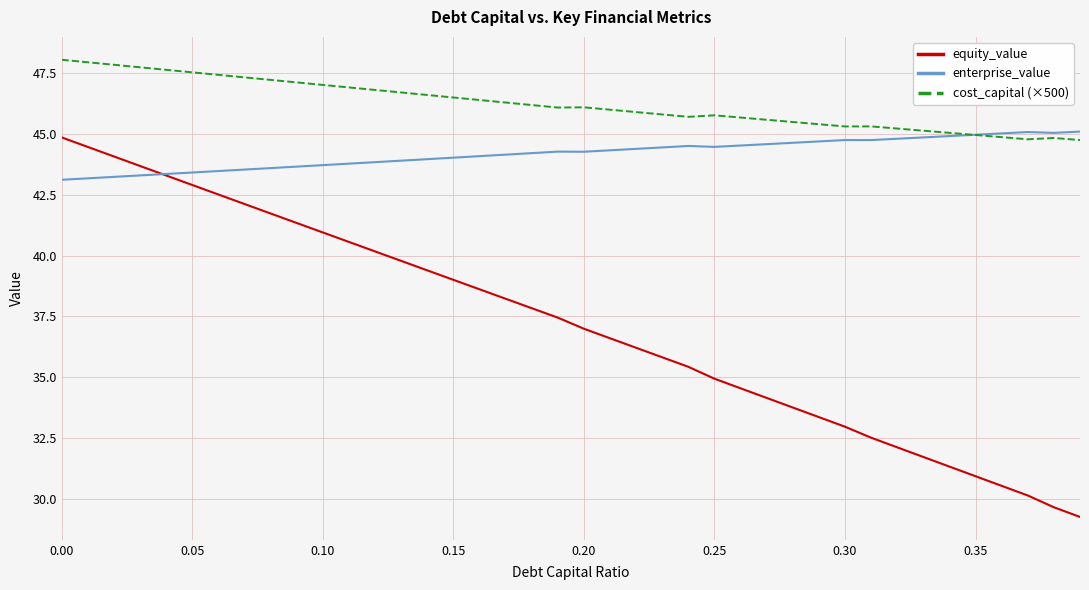

What are all the series names shown in the legend?

equity_value, enterprise_value, cost_capital (×500)